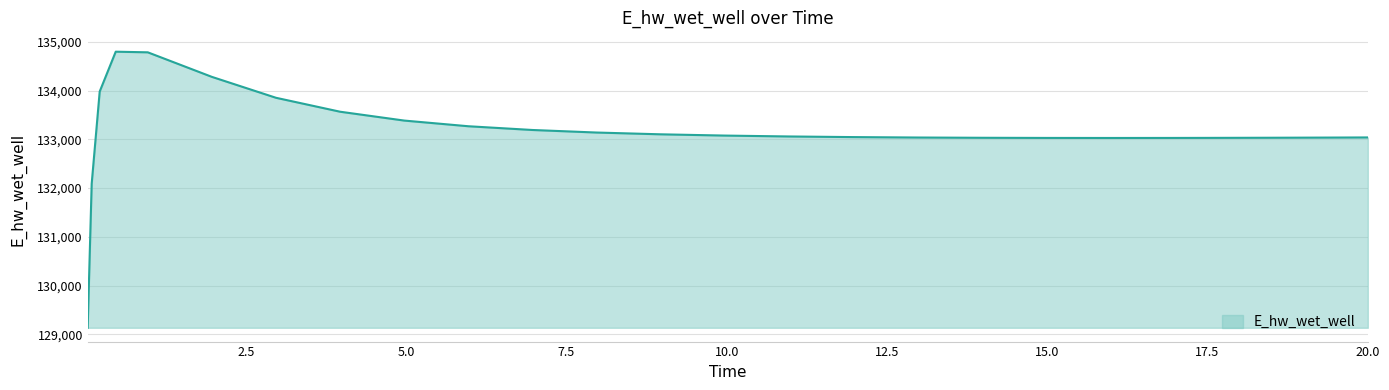

What is the difference between the maximum and minimum values?

5663.5